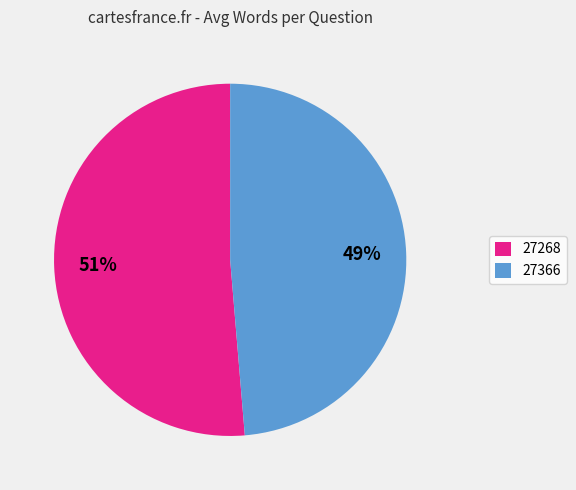

To the nearest percent, what is the combined percentage of 27366 and 27268?

100%